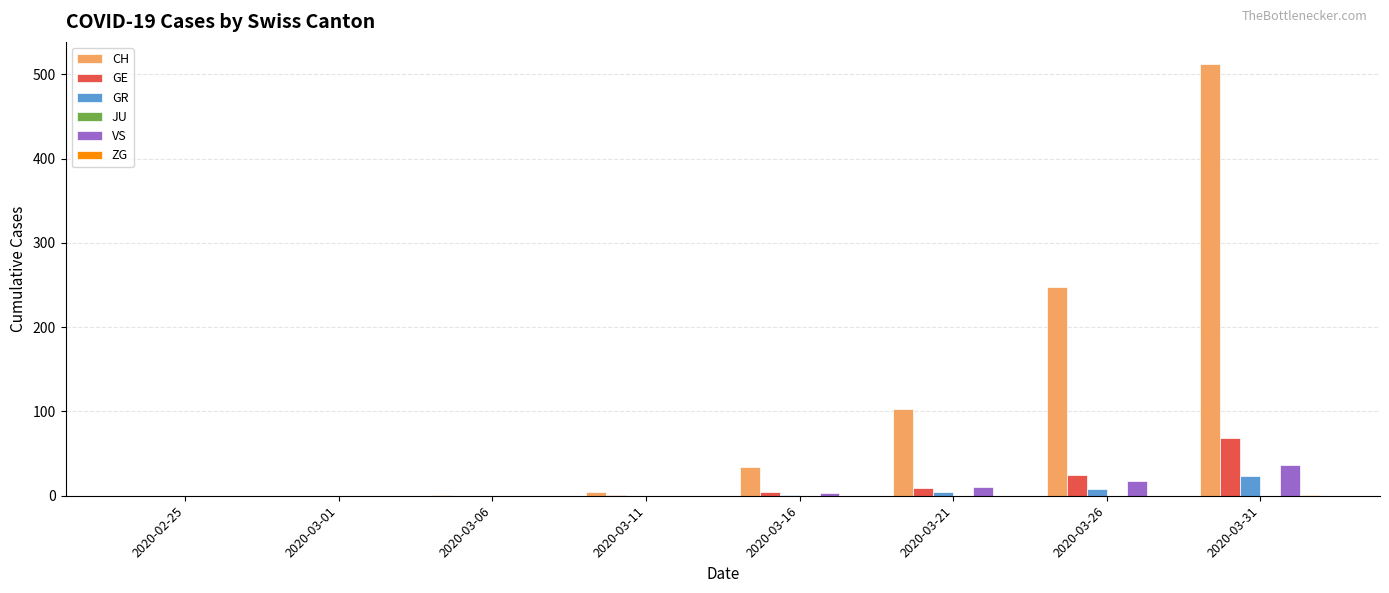

At which label is CH closest to 256?

2020-03-26